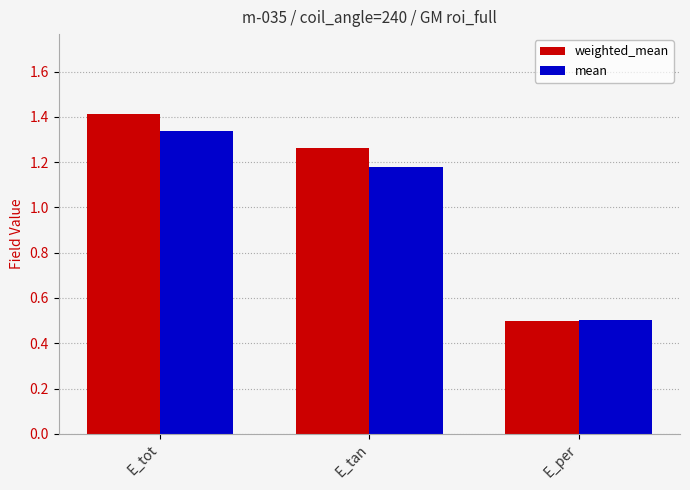

Where does the mean series first go above 1?

E_tot